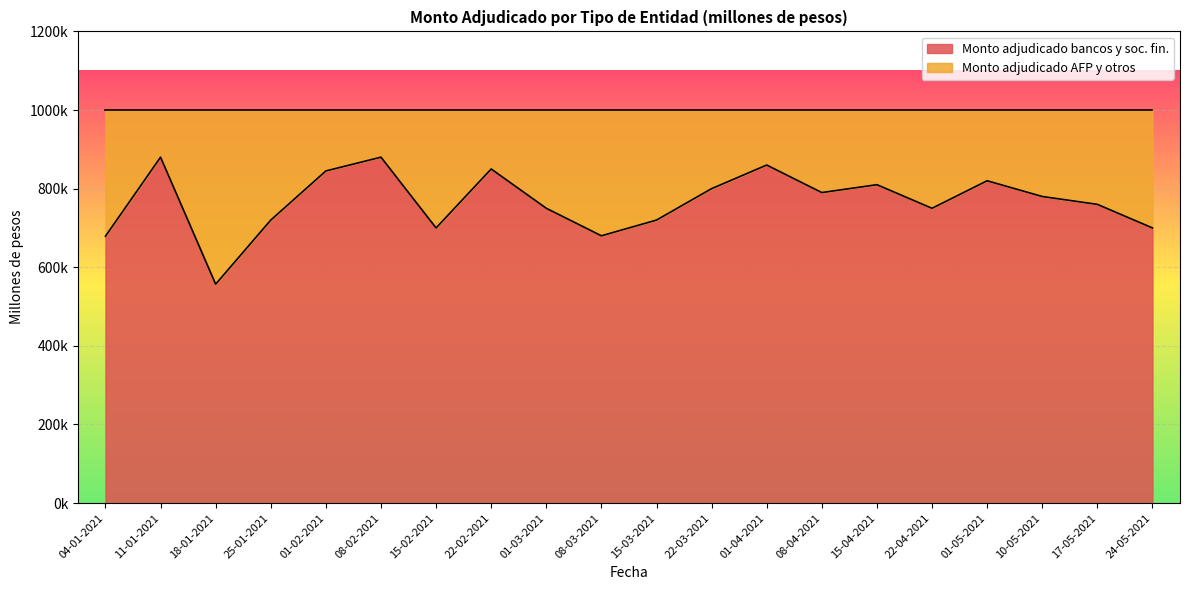

How many data points does each series have?

20